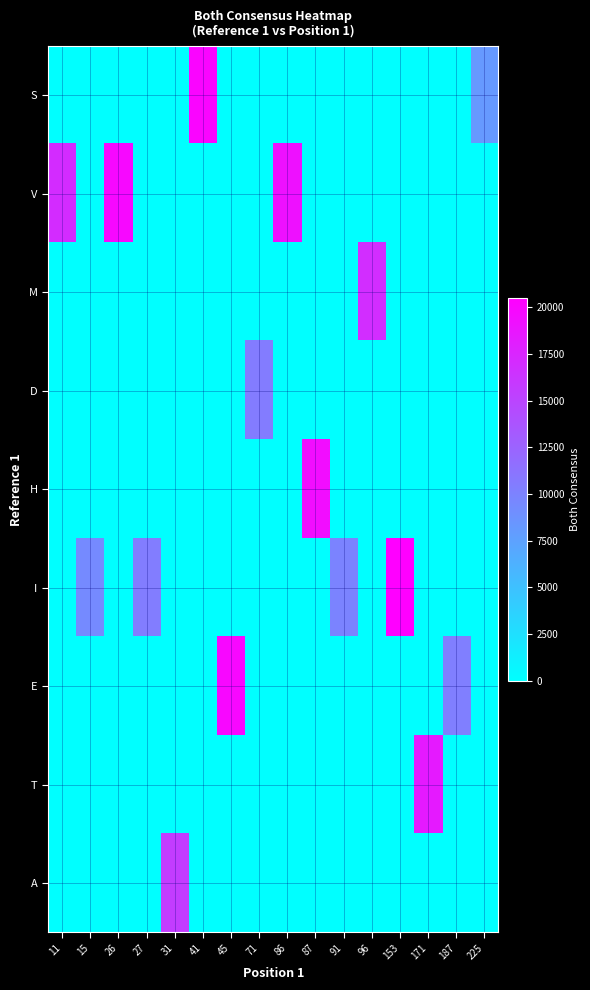

Which category has the highest value across all series?

153